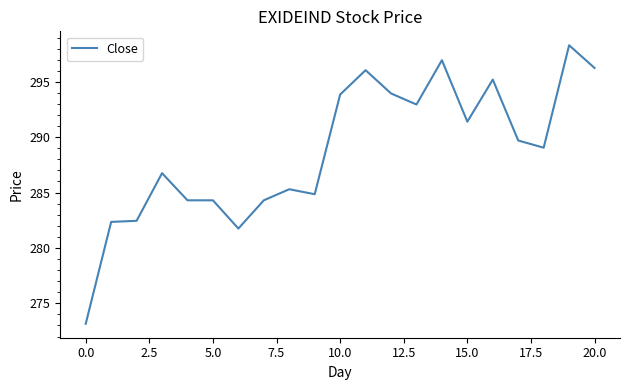

What is the maximum value shown in the chart?

298.3